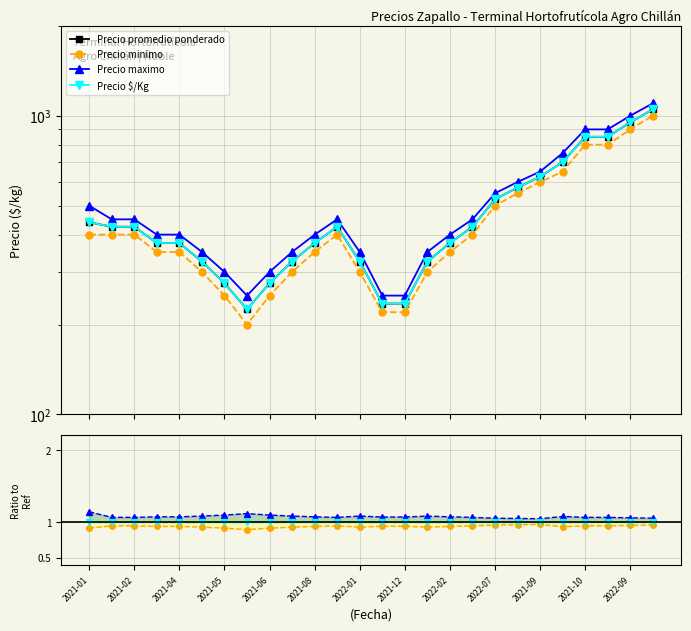

Is it true that Precio maximo equals 0.2 at 2022-07?

False